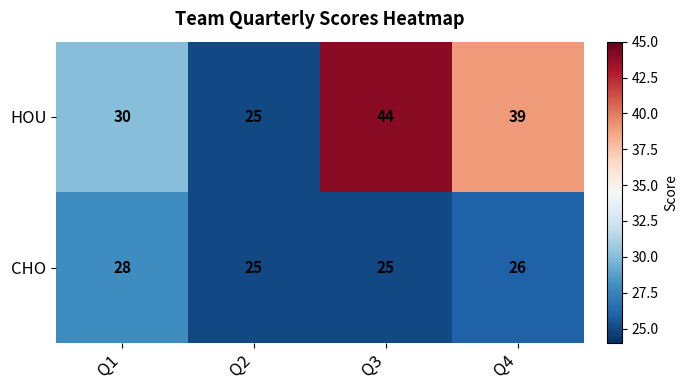

At how many categories does at least one series exceed 31?

2